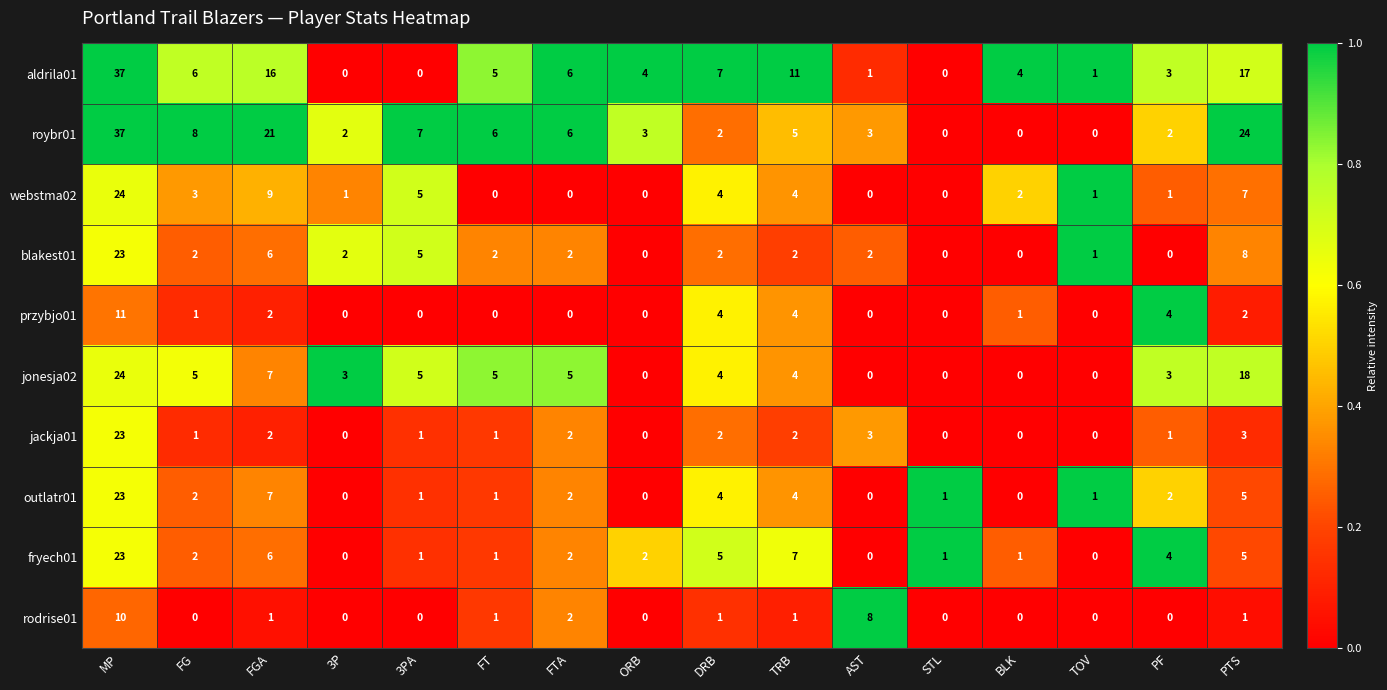

What is the average value of the jackja01 series?

3